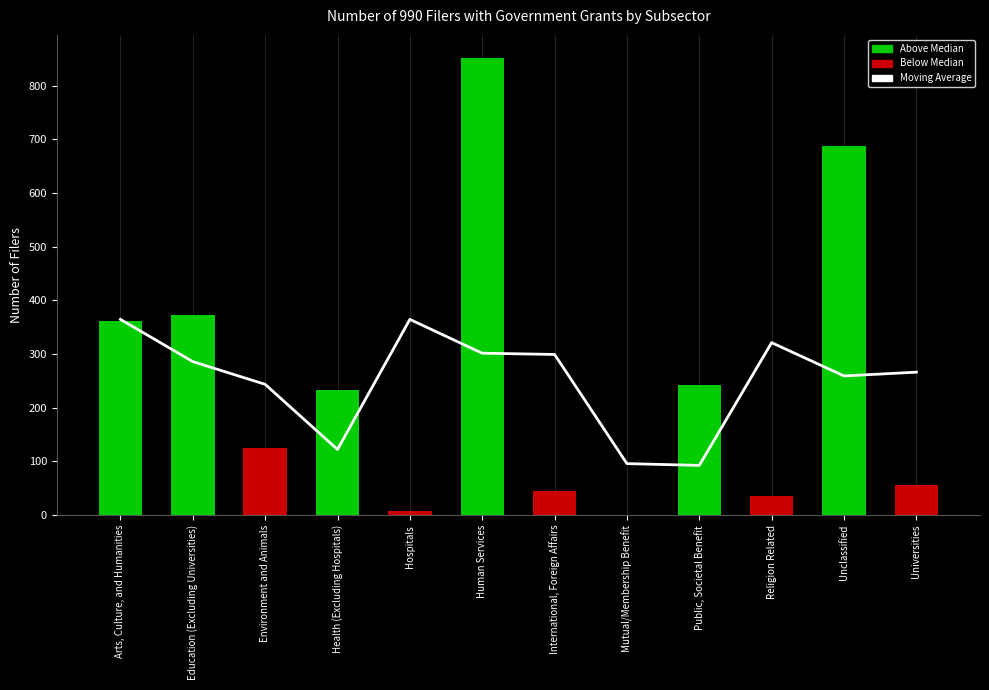

At Human Services, list the series in order from smallest to largest.

Moving Average, Number of 990 filers with government grants